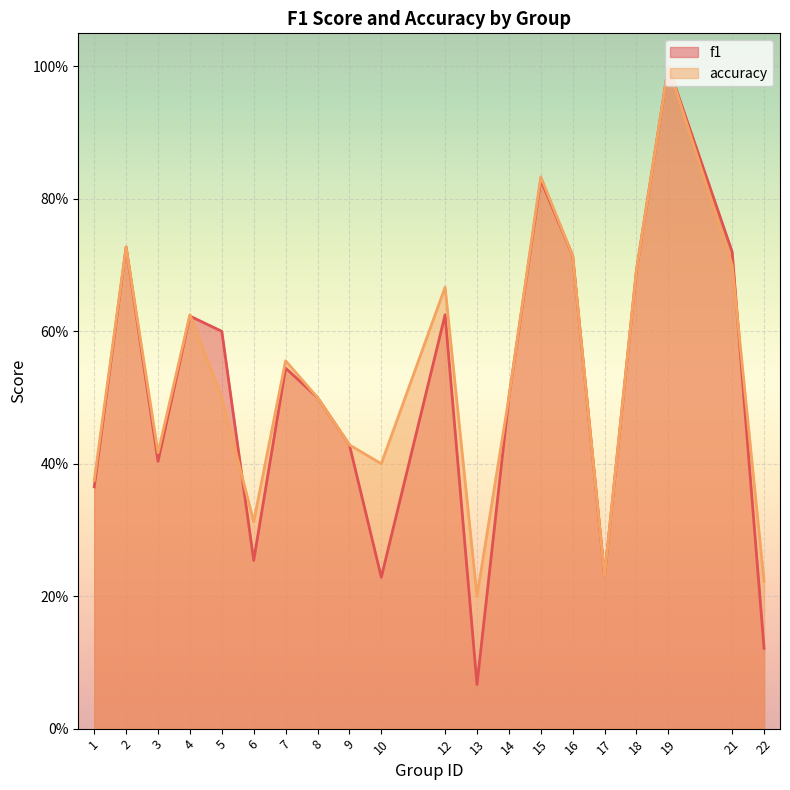

At which label is accuracy closest to 0?

13